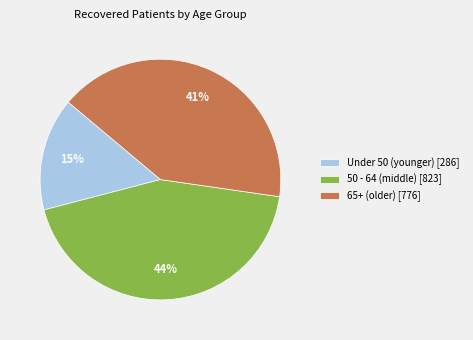

Is there any slice that represents more than half of the pie?

No